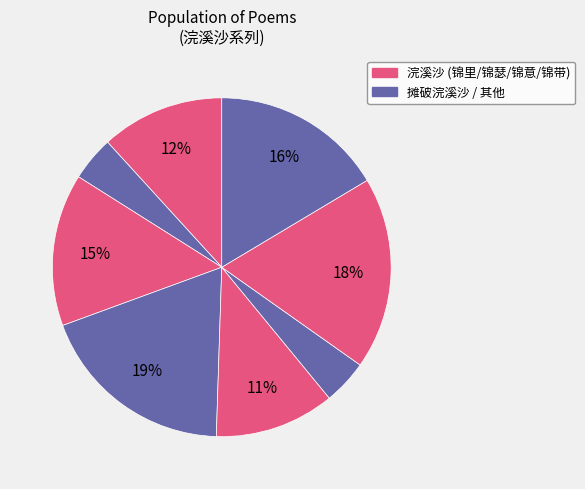

How many slices are in this pie chart?

8